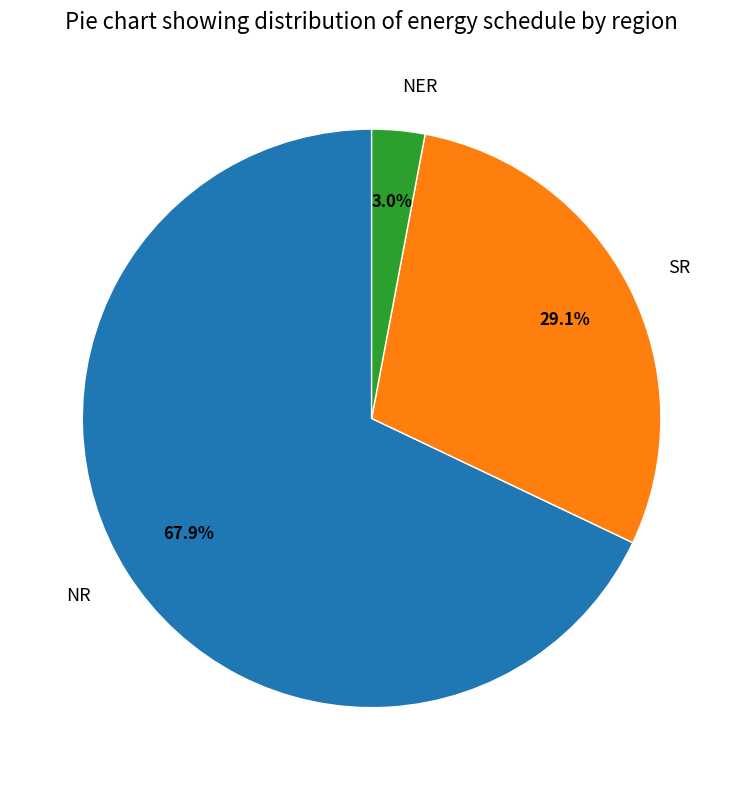

Count the number of slices in the pie.

3